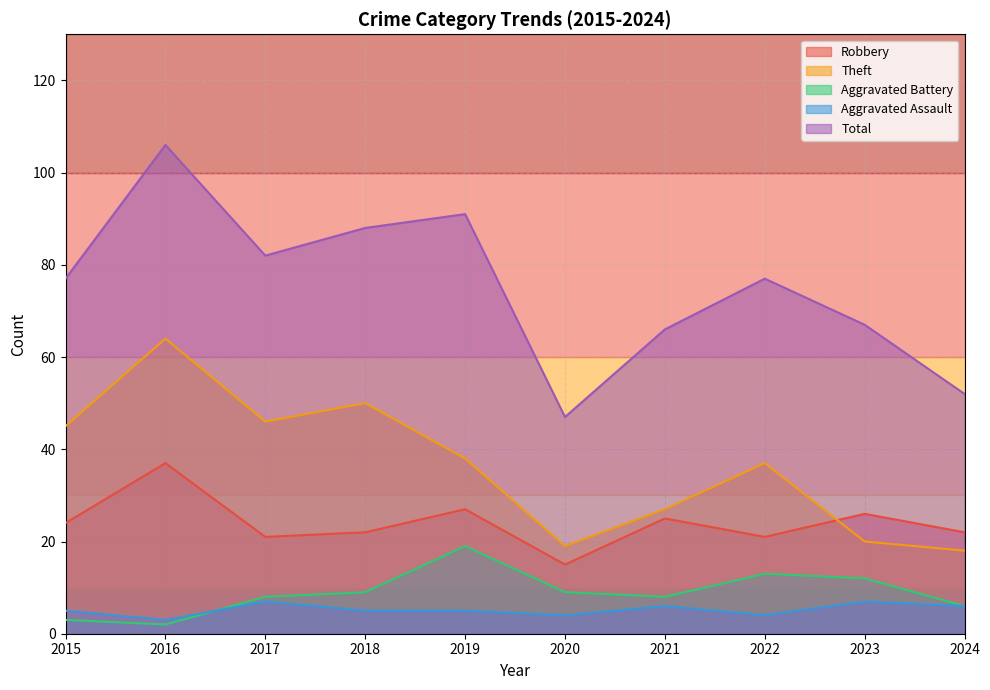

Is the value of Theft at 2019 greater than the value of Aggravated Battery at 2018?

Yes